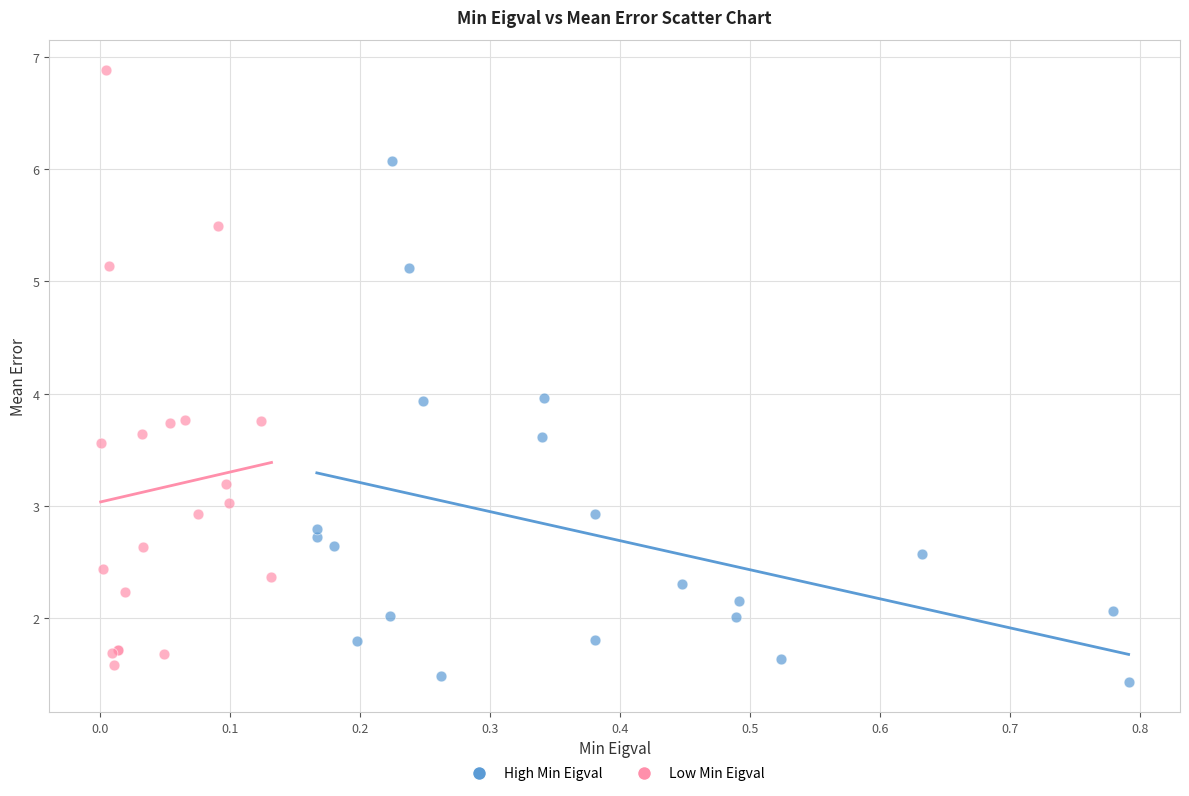

Which series has the widest spread of Y values?

Low Min Eigval